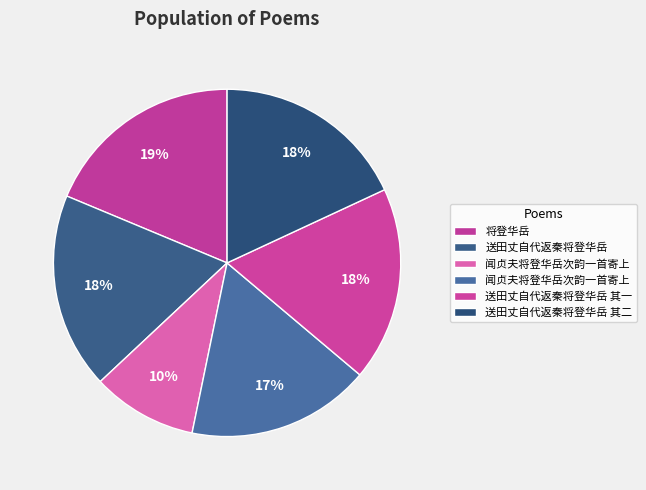

How many slices are in this pie chart?

6